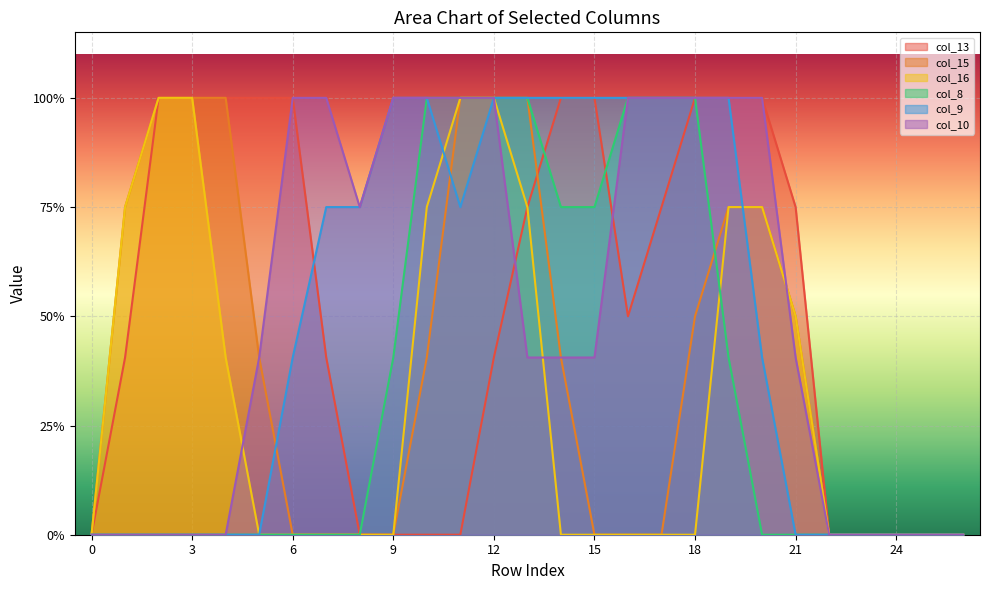

How many times do col_15 and col_10 cross each other?

1